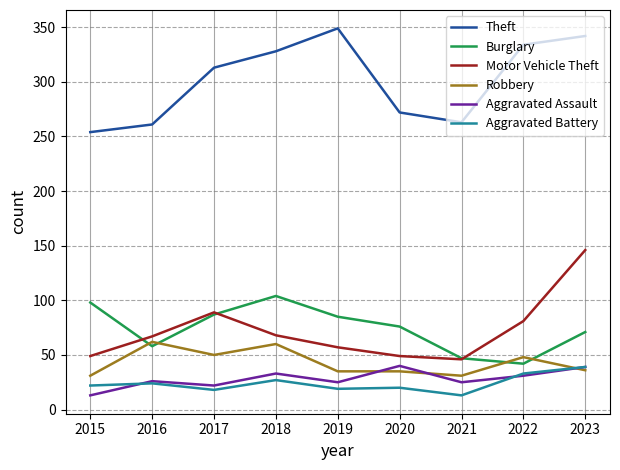

What is the lowest value of the Aggravated Assault series?

13